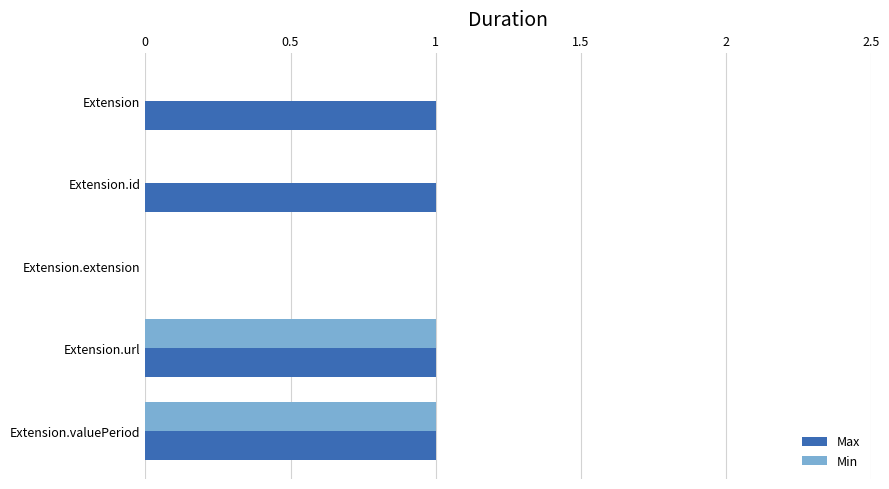

The value of Max at Extension is 1. True or false?

True